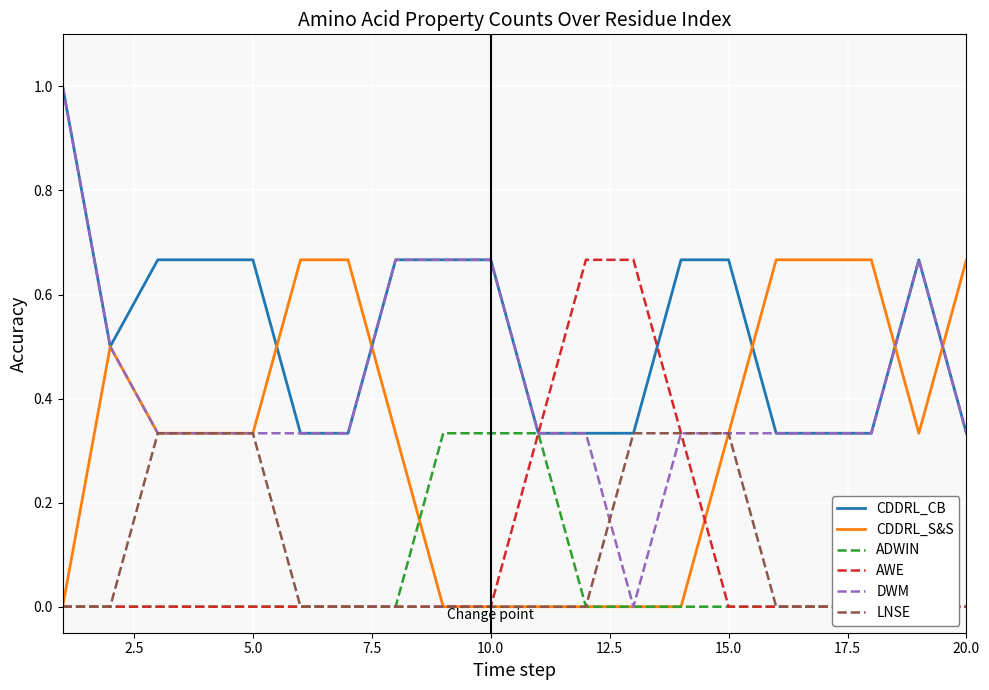

Does the chart display data point markers on the line(s)?

No